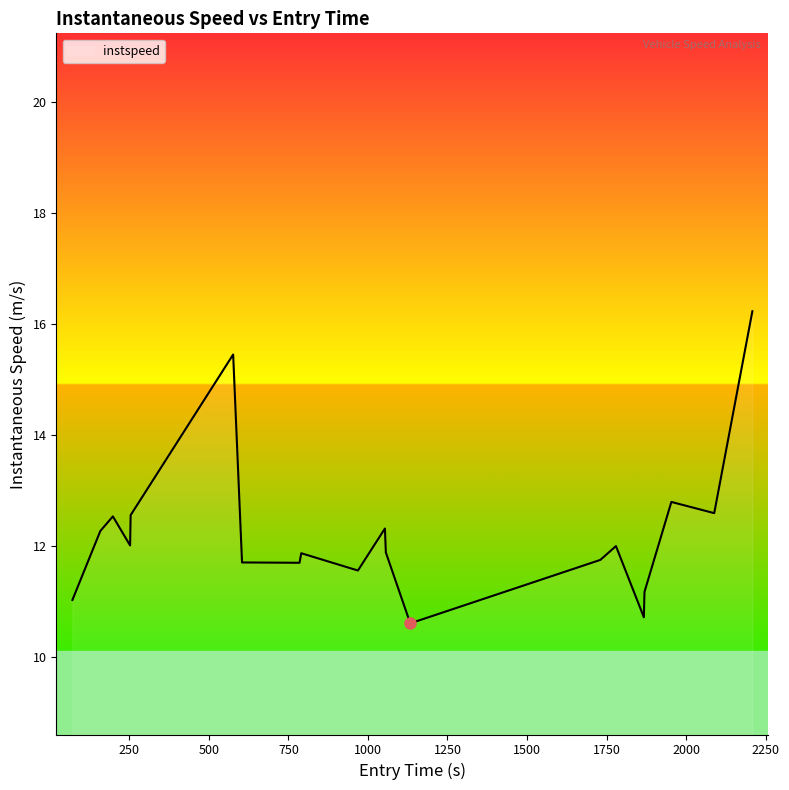

What is the minimum value shown in the chart?

10.6